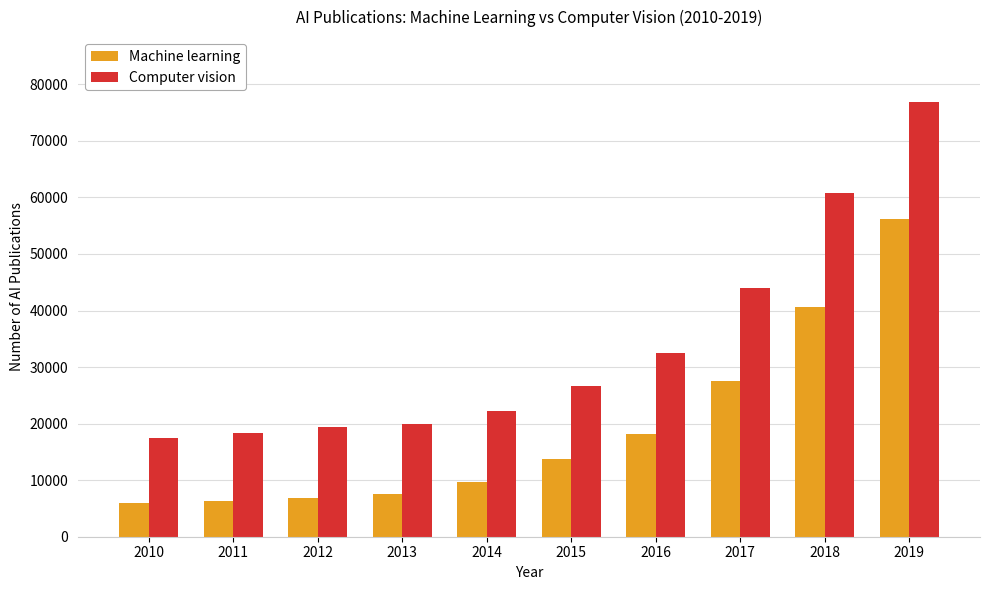

What is the value of the Machine learning bar at the 8th from the left?

27528